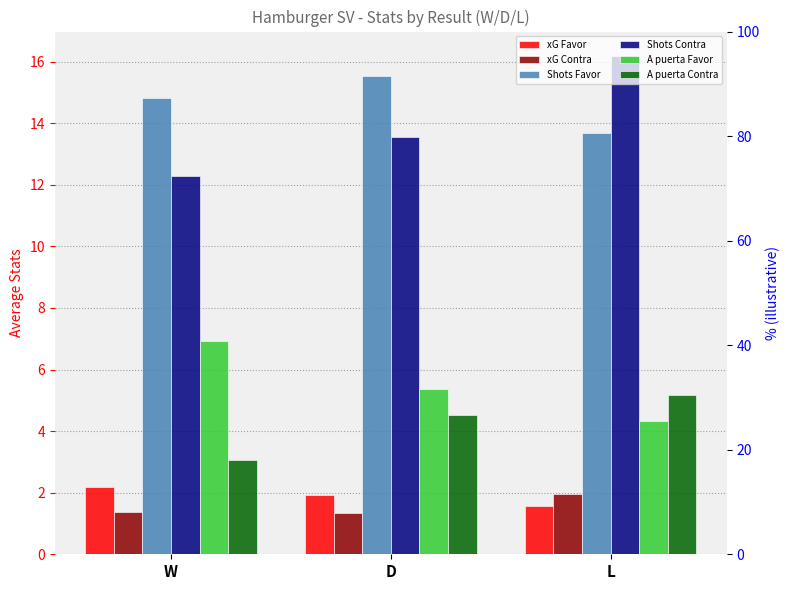

At how many categories does at least one series exceed 7?

3